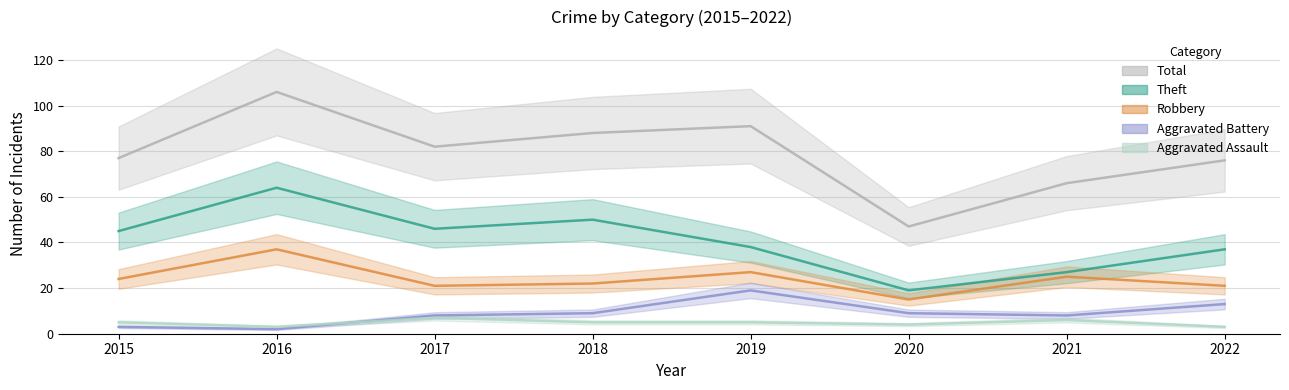

True or false: Aggravated Battery has more than 2 interior local peaks.

False